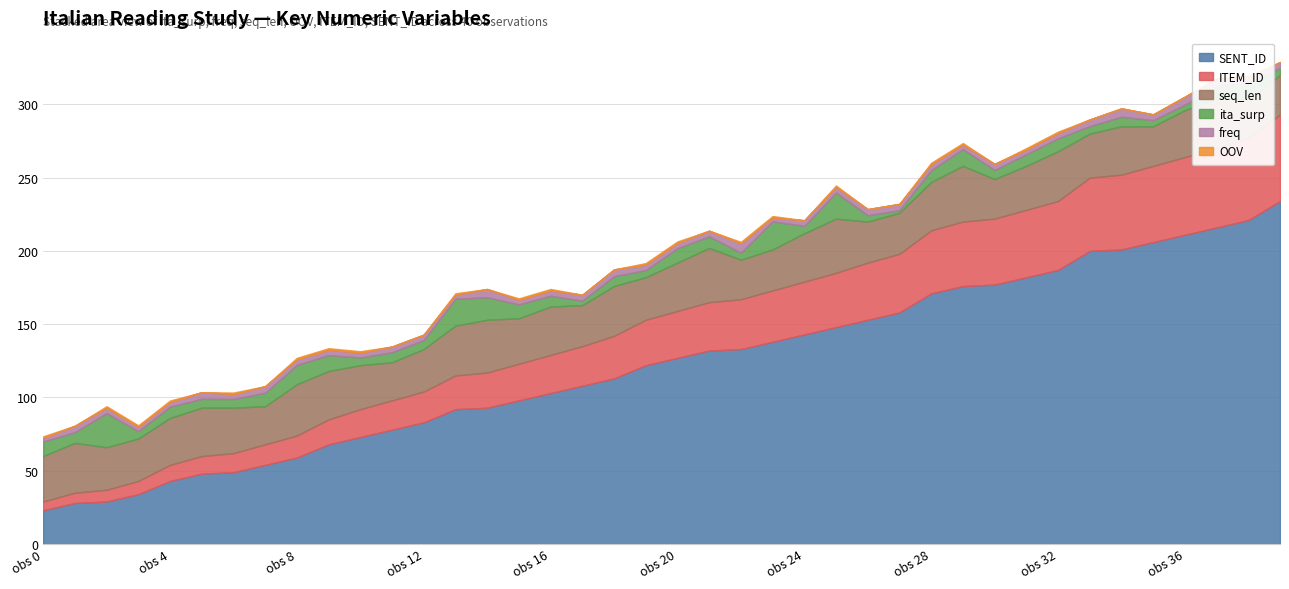

What is the difference between the maximum and minimum values in the seq_len series?

12.0